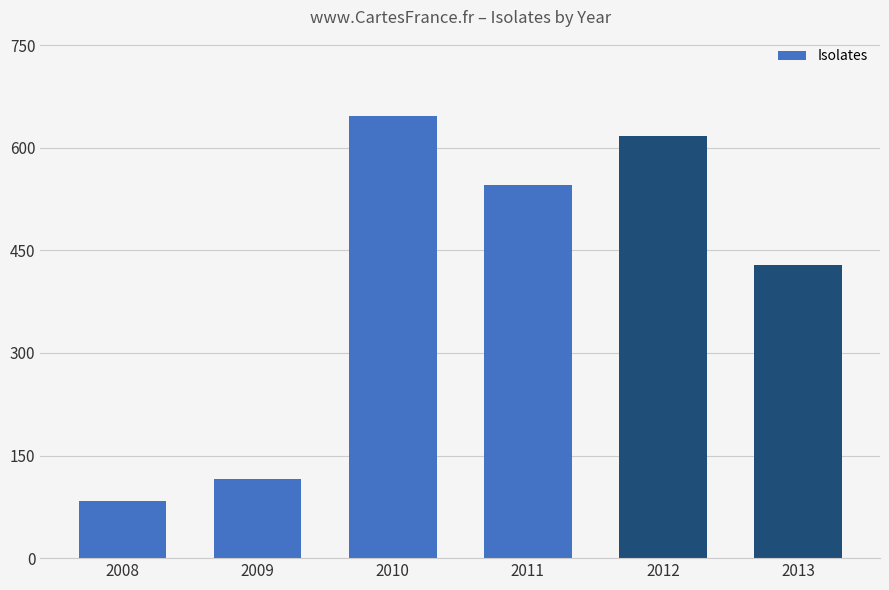

What is the smallest value displayed?

83